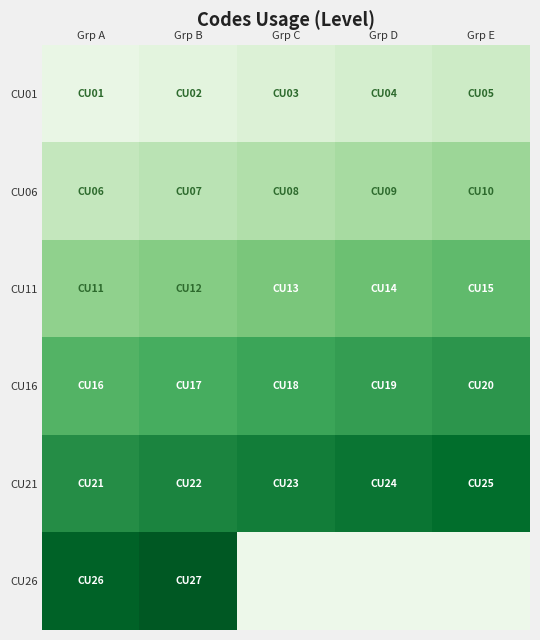

Which category has the lowest value across all series?

Grp C